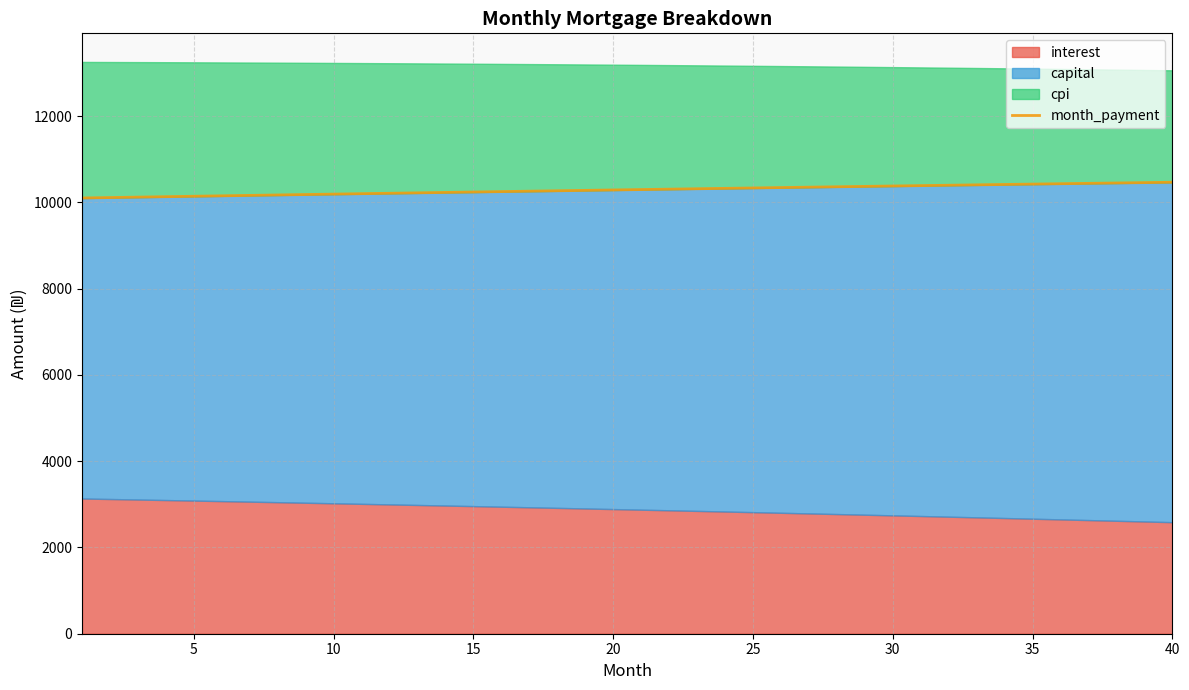

True or false: the data shows 2666.3 at 0.

False